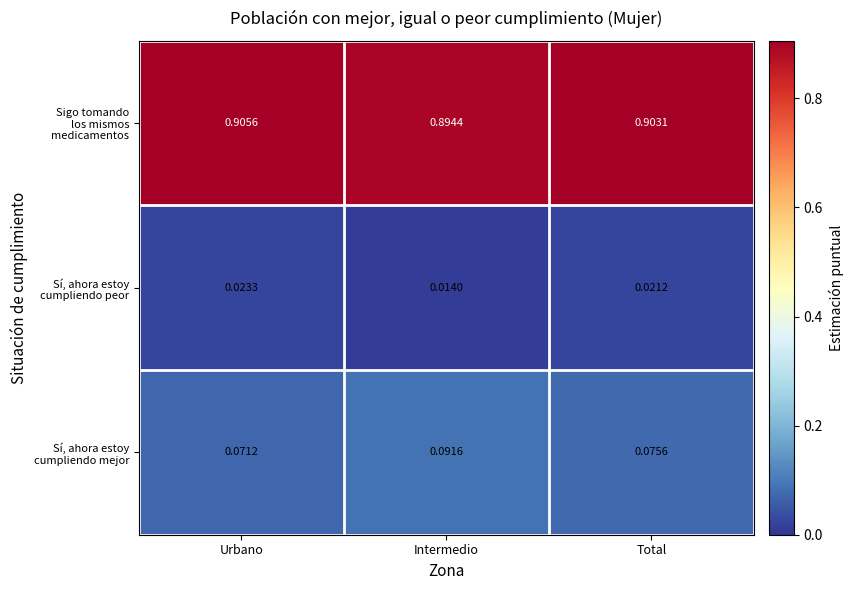

Which category has the highest value across all series?

Urbano